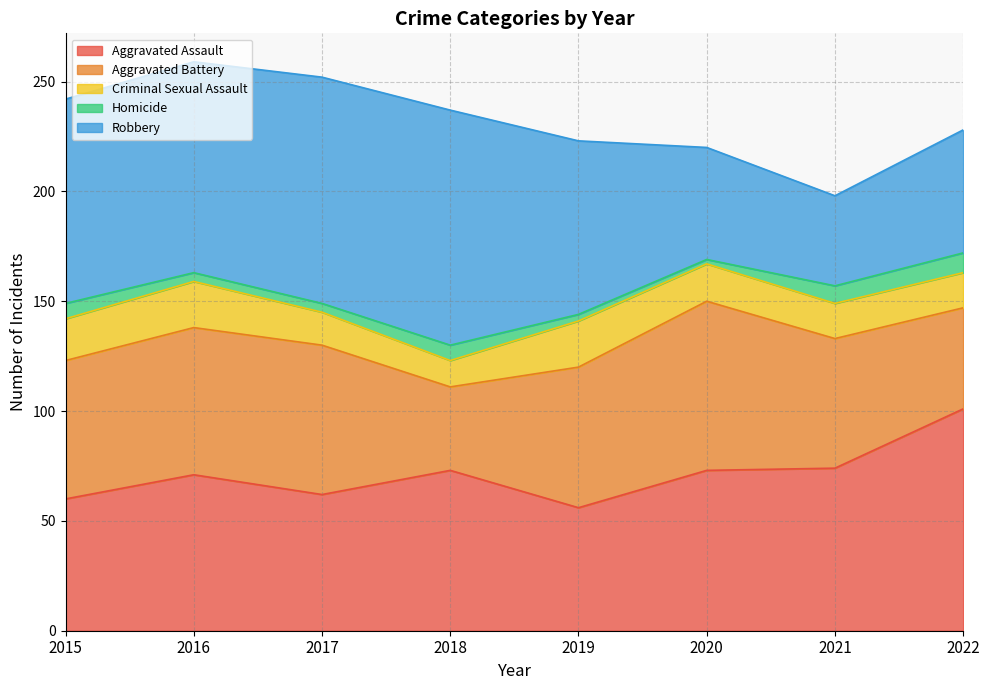

What is the difference between the highest and lowest values at 2021?

66